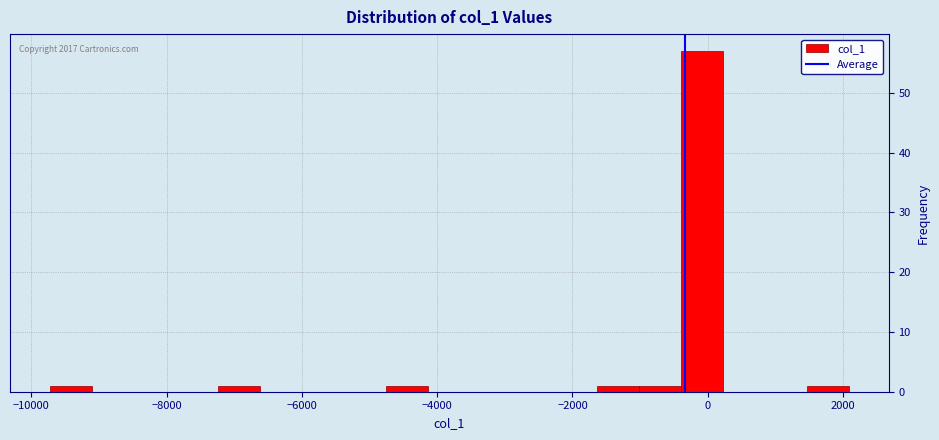

Read against the x-axis, roughly where is the centre of the tallest bar?

0